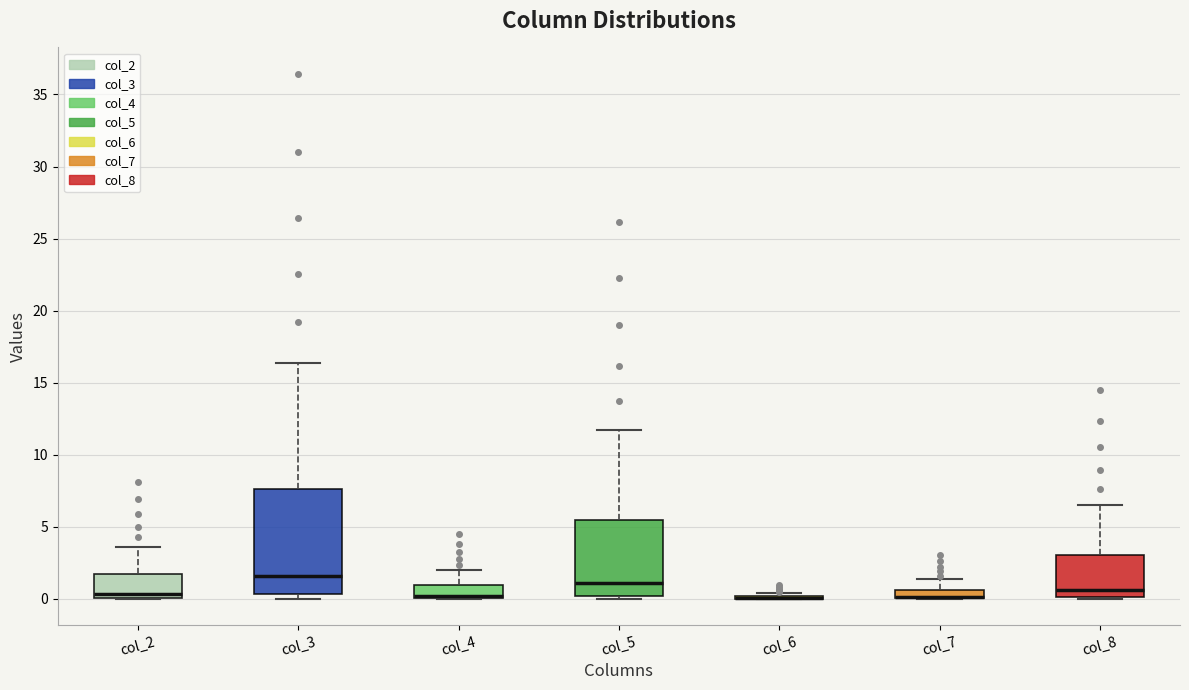

Which box is the tallest, from its lower edge to its upper edge?

col_3